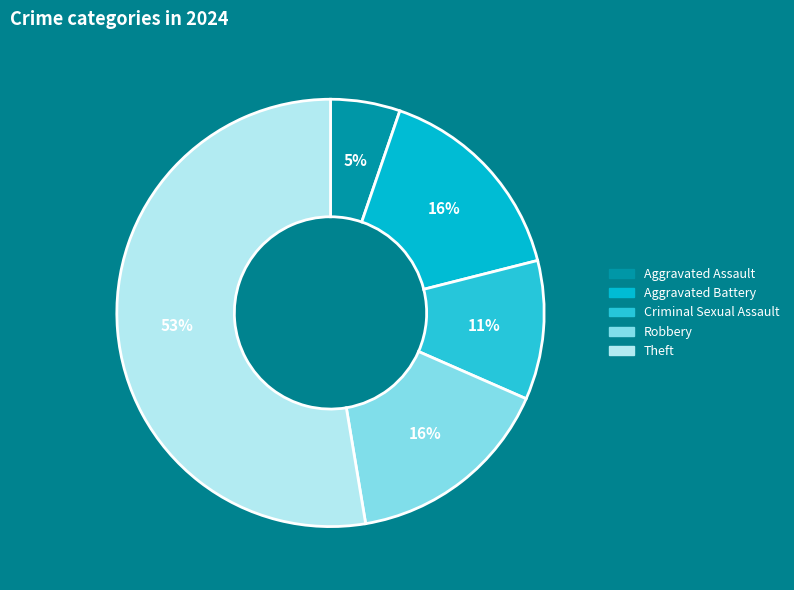

Count the number of slices in the pie.

5